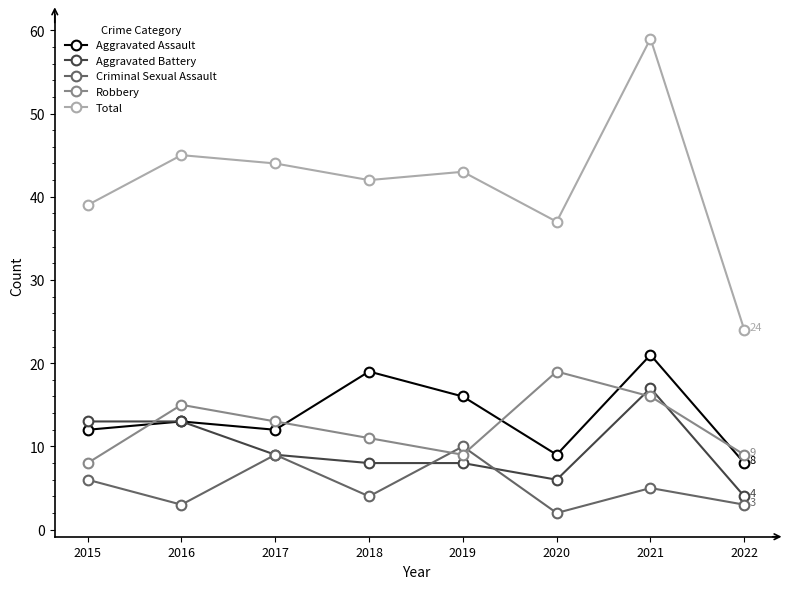

Is the value of Aggravated Assault at 2020 greater than the value of Criminal Sexual Assault at 2015?

Yes